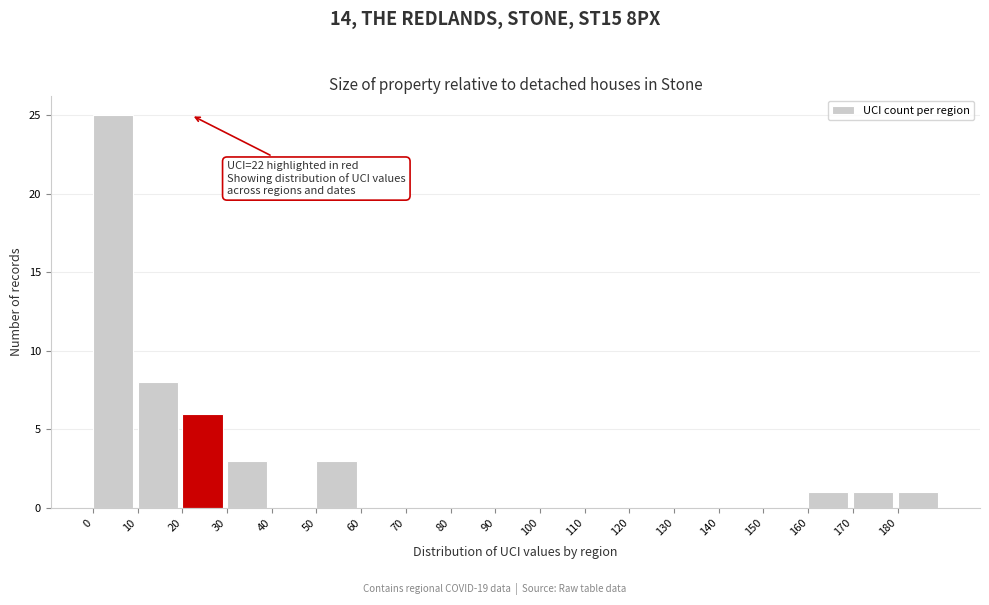

Which range on the x-axis has the tallest bar?

0 to 10